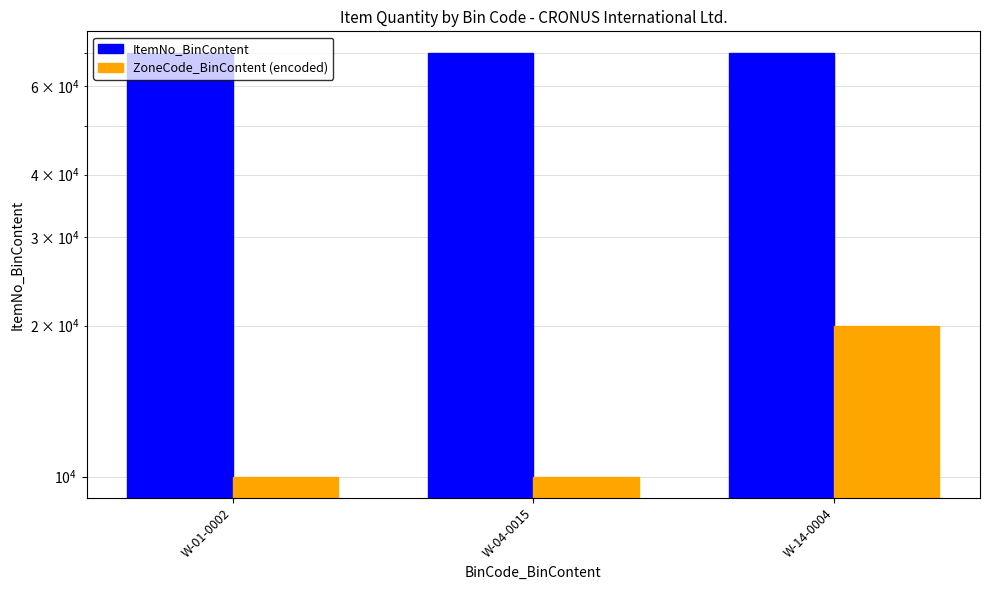

What is the maximum value for ZoneCode_BinContent (encoded)?

20000